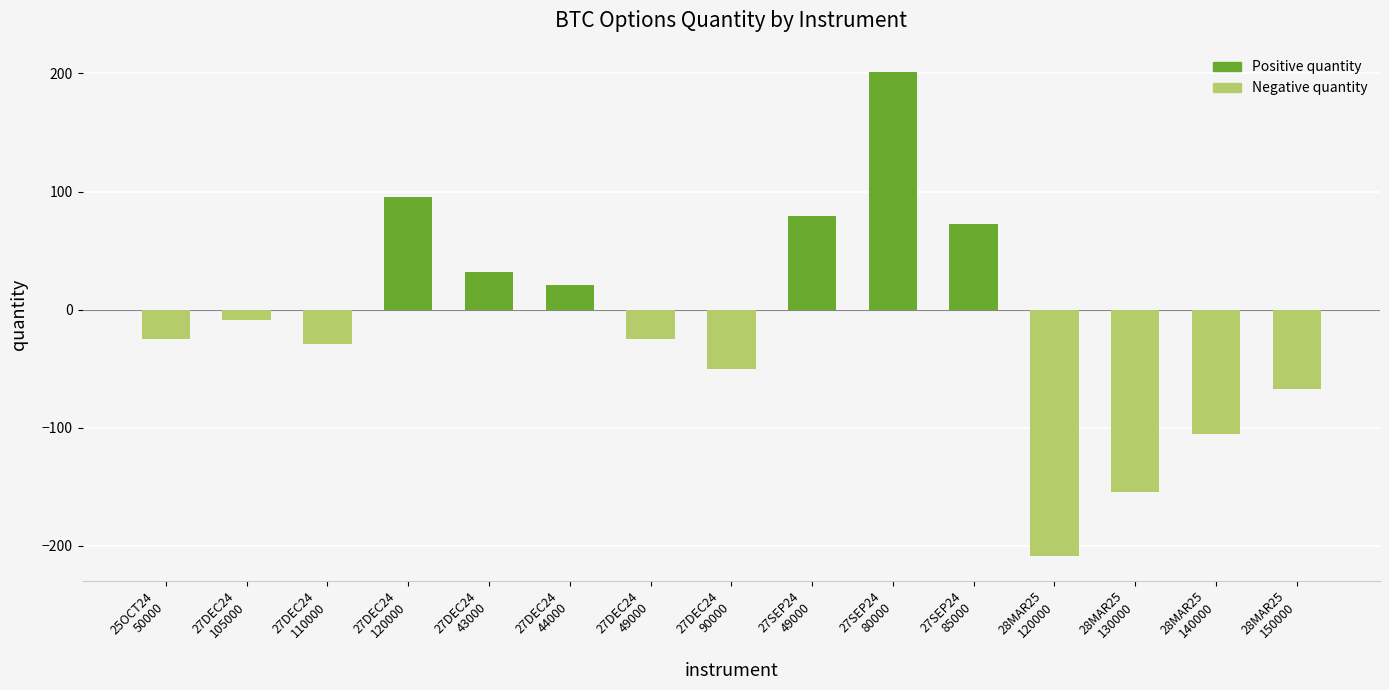

Reading right to left, transcribe all the data shown in this chart.

-67.5	-105.6	-154.3	-209.2	72.4	201.2	79.6	-50.0	-25.0	20.6	31.4	95.0	-28.9	-8.8	-25.0